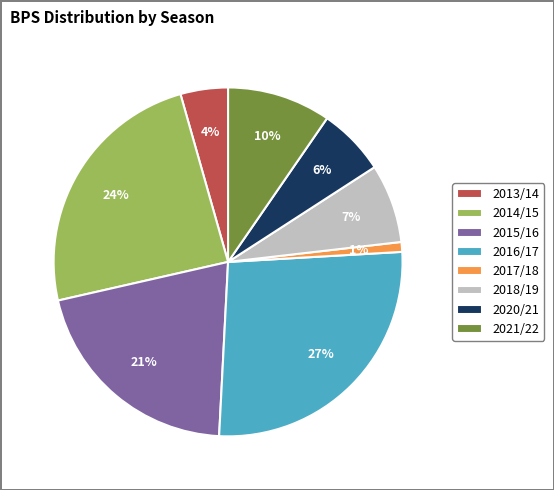

Does 2013/14 represent more than half of the total?

No